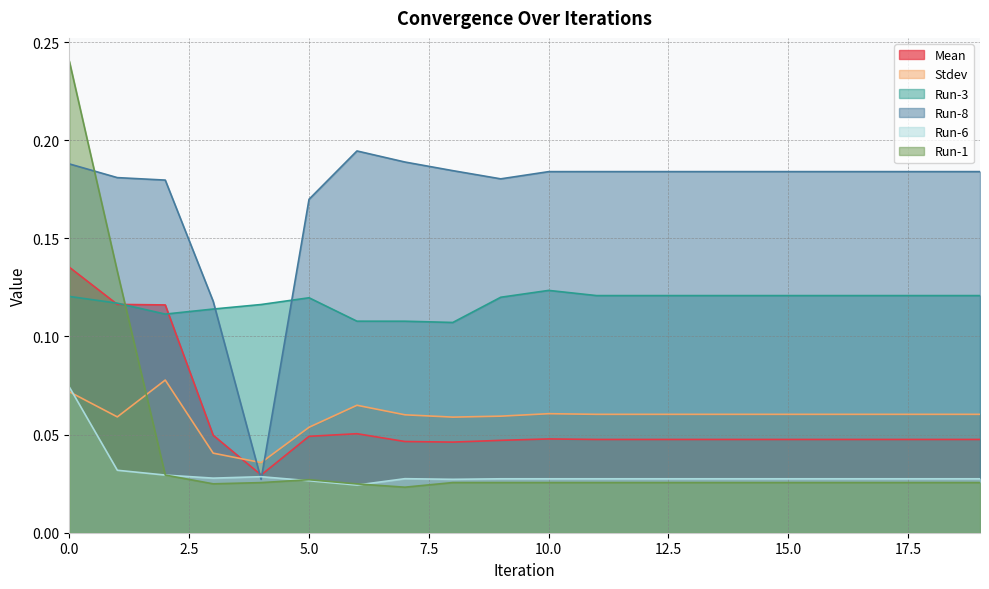

How many interior local peaks does the Run-6 series have?

2